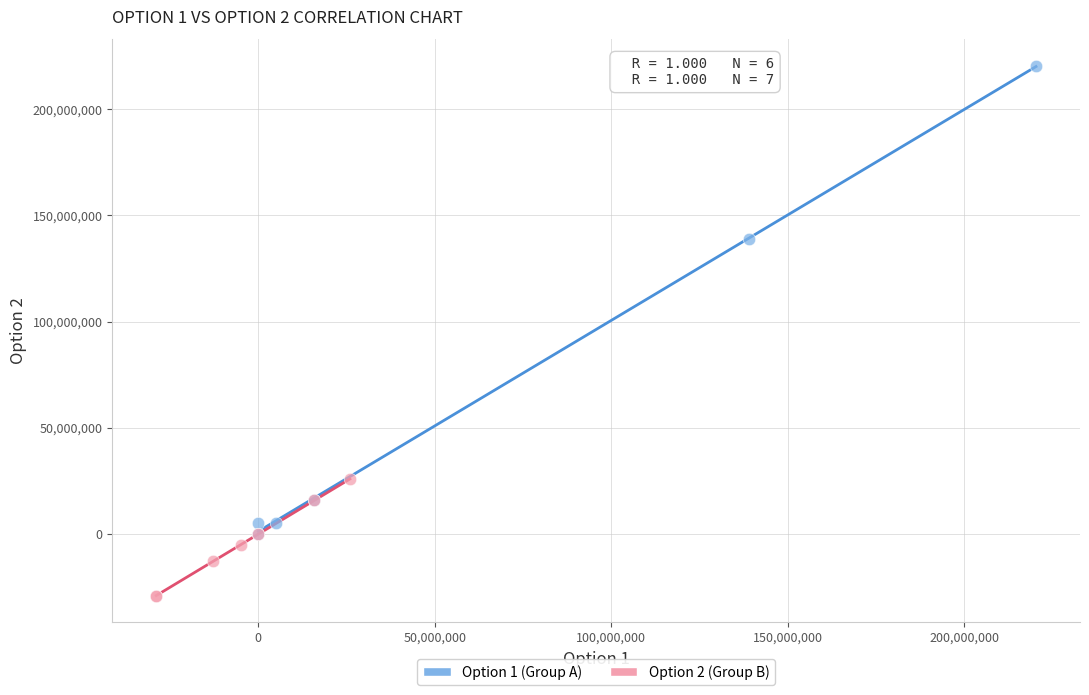

Which series contains the highest Y value?

Option 1 (Group A)